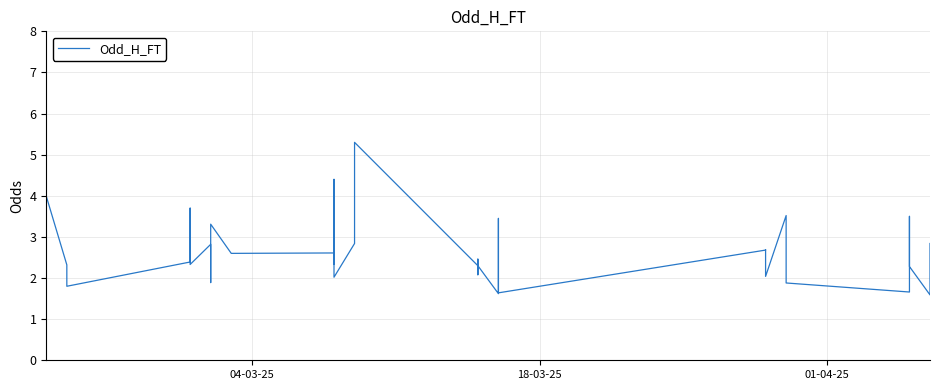

What is the average value?

2.6